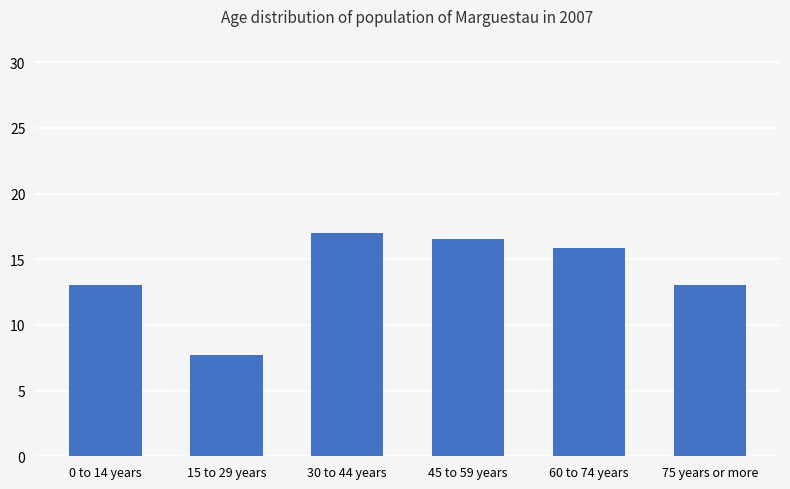

Reading right to left, extract all data points from this chart.

75 years or more=13.0	60 to 74 years=15.9	45 to 59 years=16.5	30 to 44 years=17.0	15 to 29 years=7.7	0 to 14 years=13.0